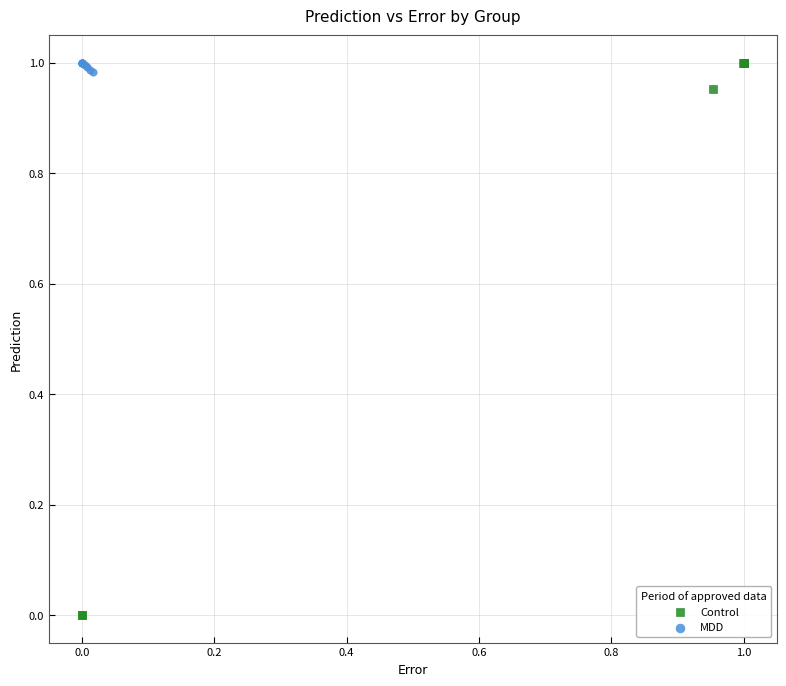

Which series reaches the minimum Y coordinate?

Control